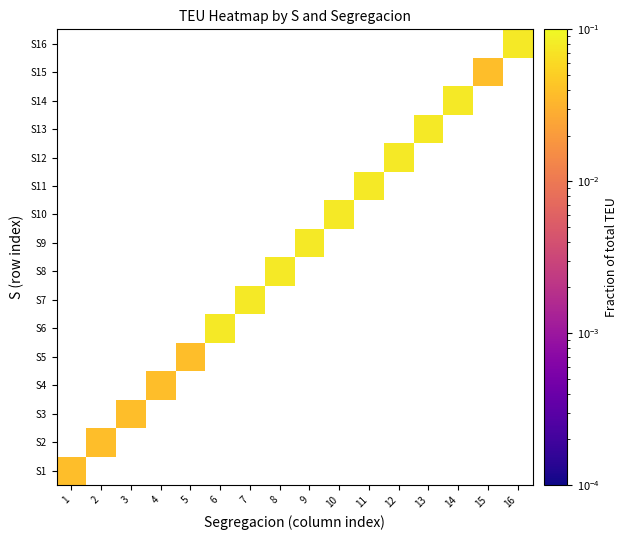

Which category has the lowest value in the S2 series?

1